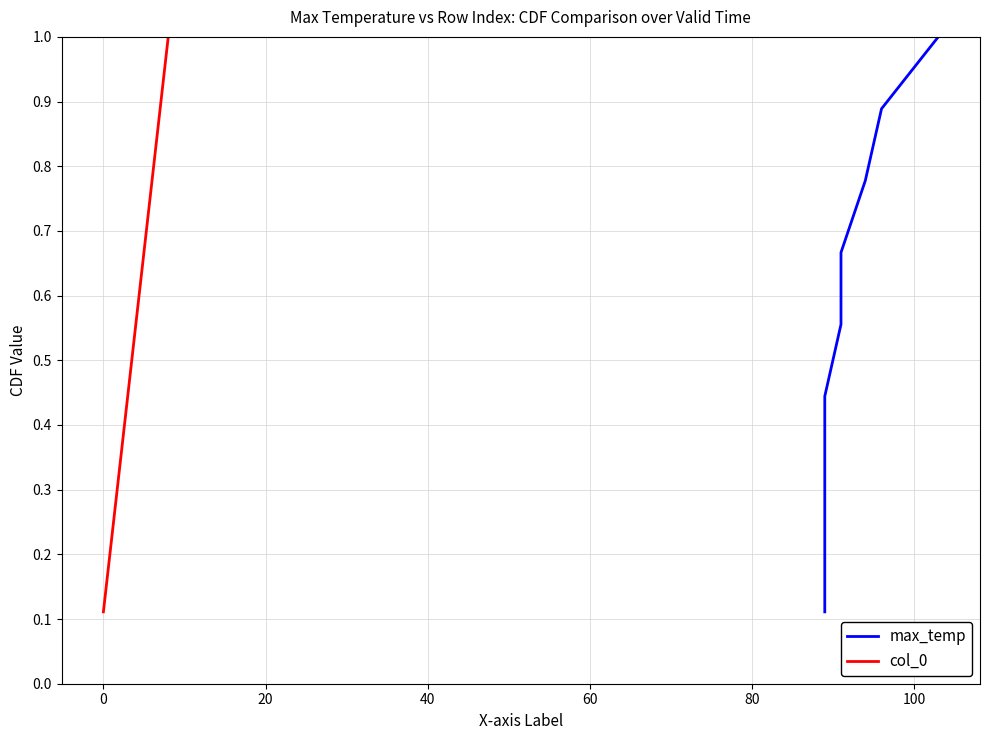

Reading left to right, list all the values displayed in this chart.

max_temp: 0.1	0.2	0.3	0.4	0.6	0.7	0.8	0.9	1.0
col_0: 0.1	0.2	0.3	0.4	0.6	0.7	0.8	0.9	1.0